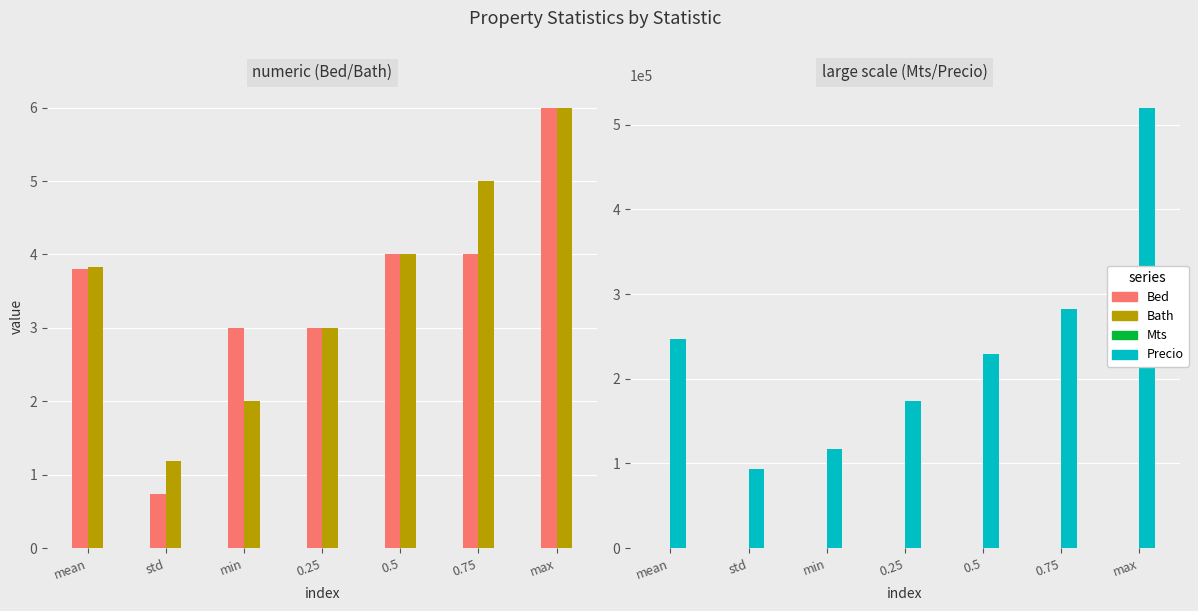

How many data points in Precio are above 229000?

3